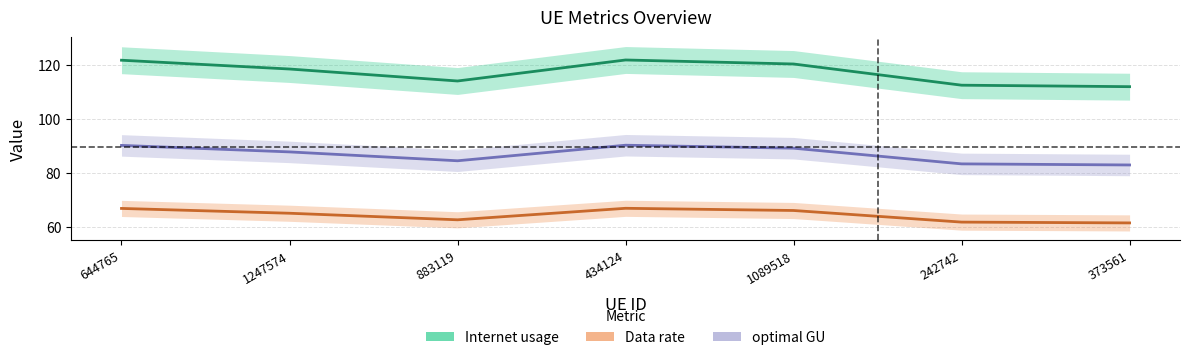

True or false: optimal GU has a value of 123.3 at 883119.

False